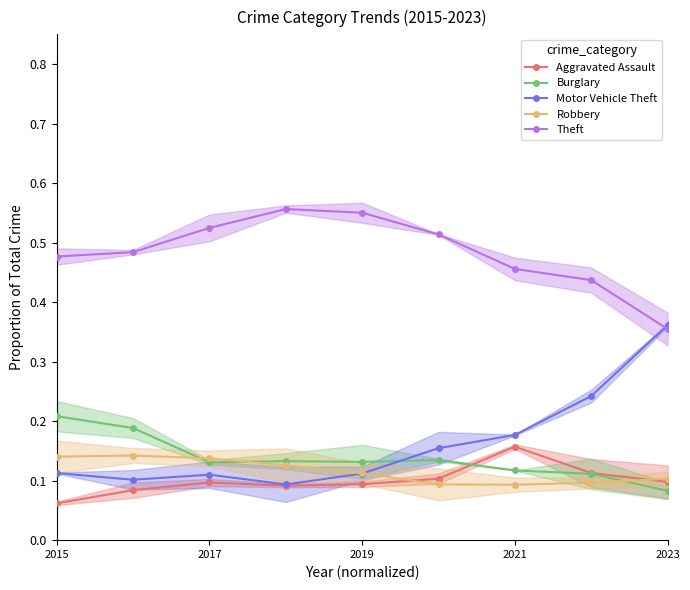

True or false: Theft and Aggravated Assault intersect in this chart.

False